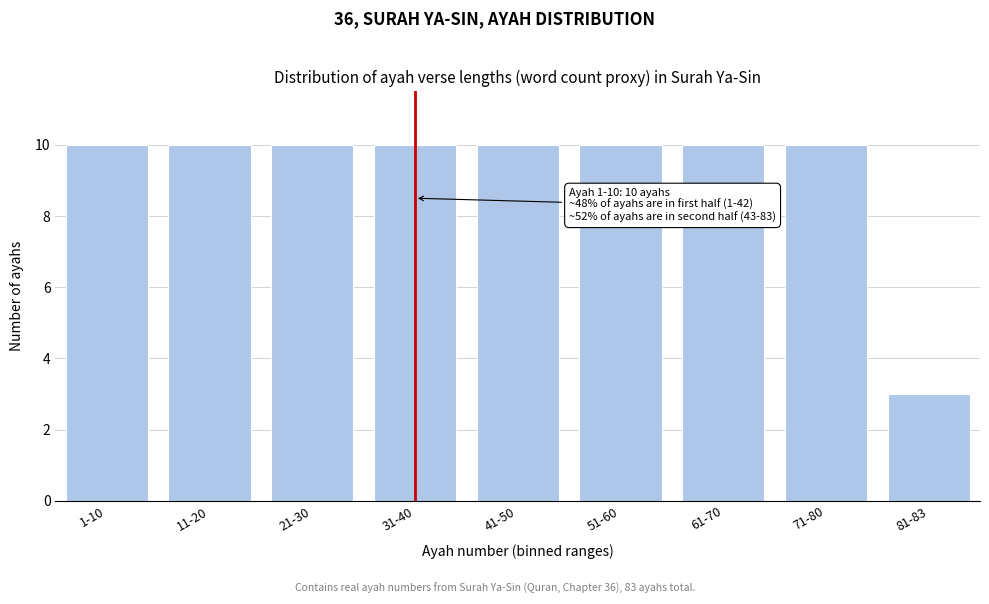

Reading right to left, extract all data points from this chart.

81-83=3	71-80=10	61-70=10	51-60=10	41-50=10	31-40=10	21-30=10	11-20=10	1-10=10